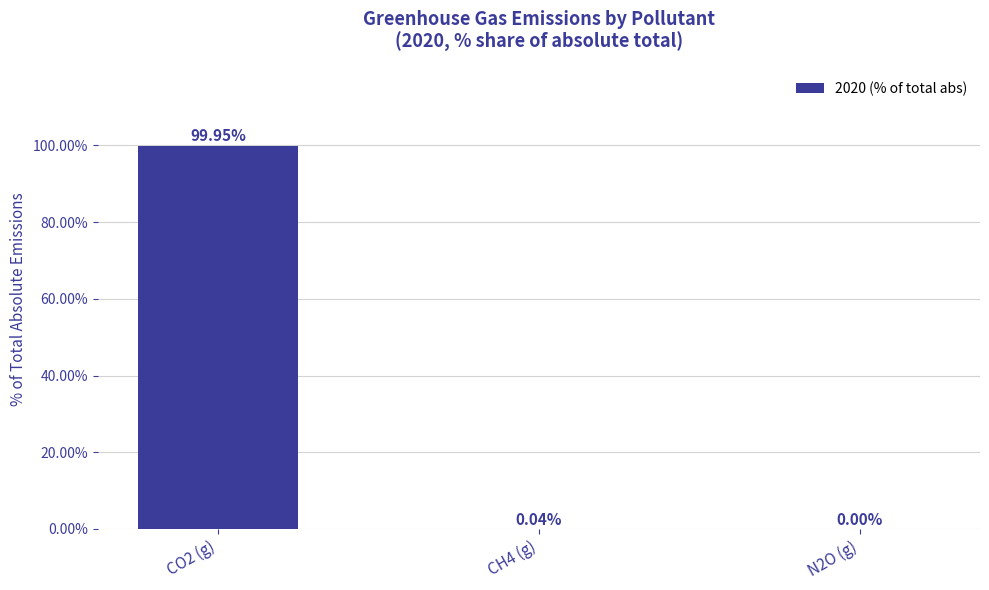

What is the sum of all values?

100.0